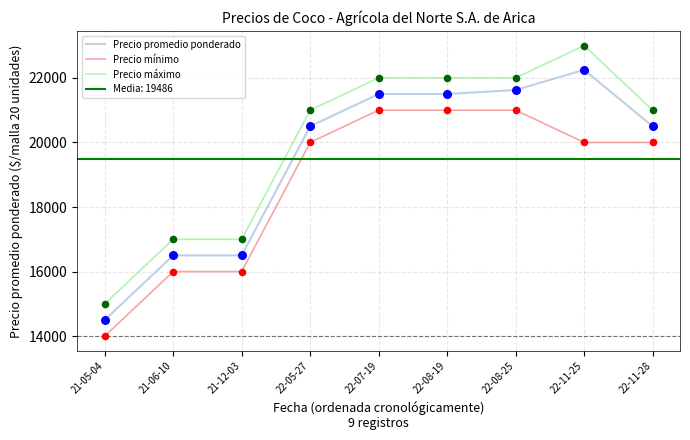

Which series reaches the minimum Y coordinate?

Precio mínimo